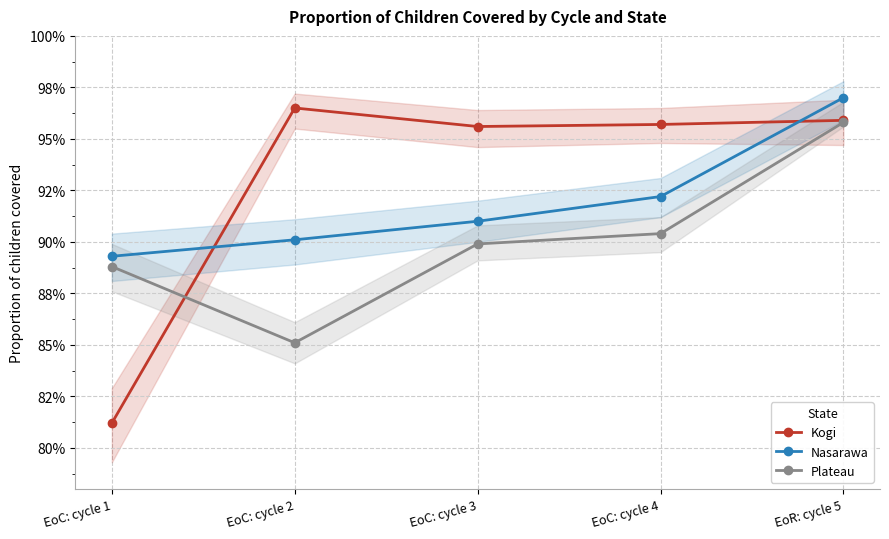

Which series ends up on top after the final intersection of Plateau and Kogi?

Kogi